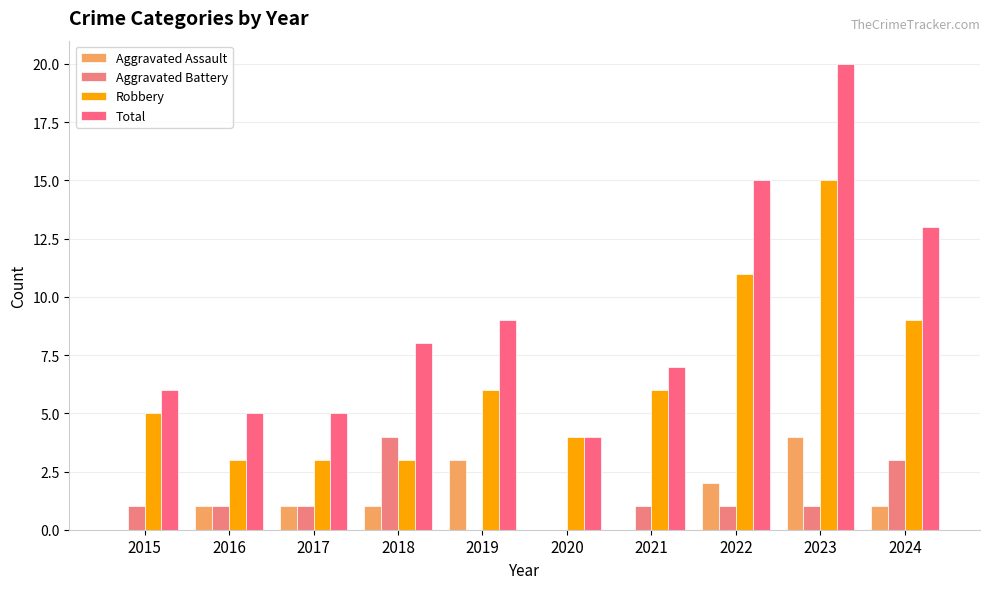

Where is Total nearest to the value 12?

2024